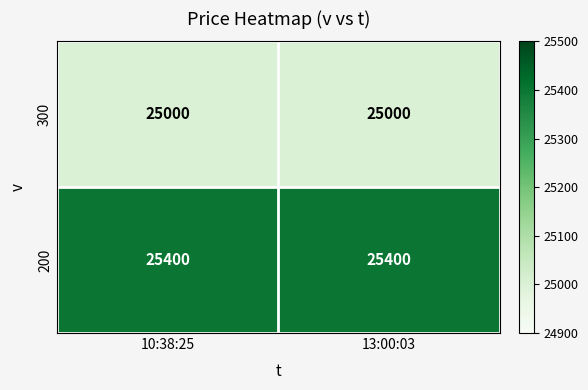

What is the minimum value shown in the chart?

25000